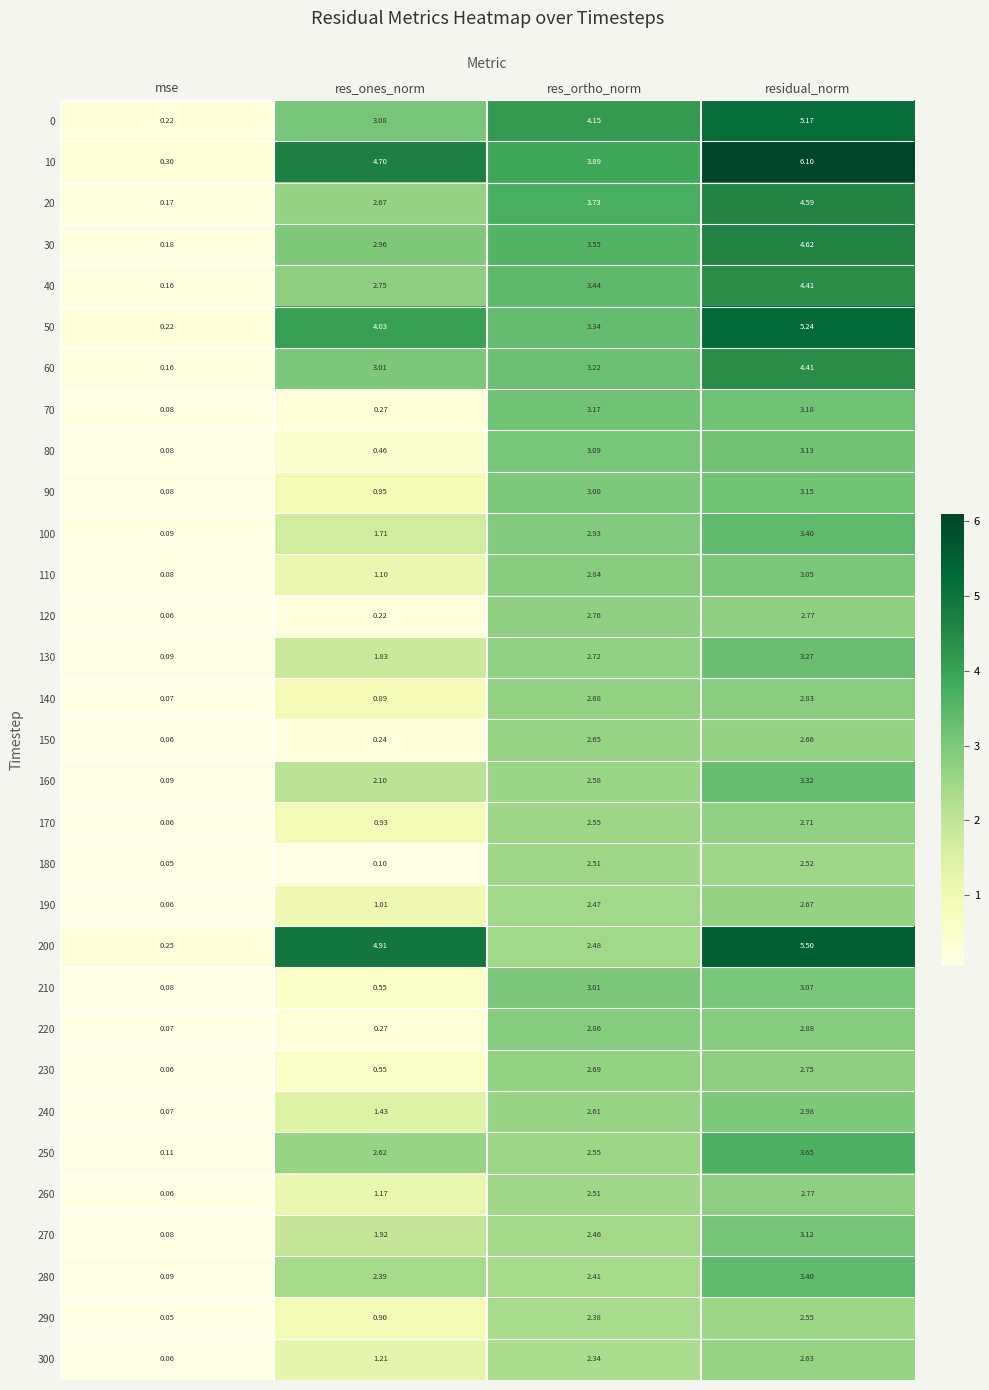

Is the value of 120 at res_ones_norm greater than the value of 70 at mse?

Yes